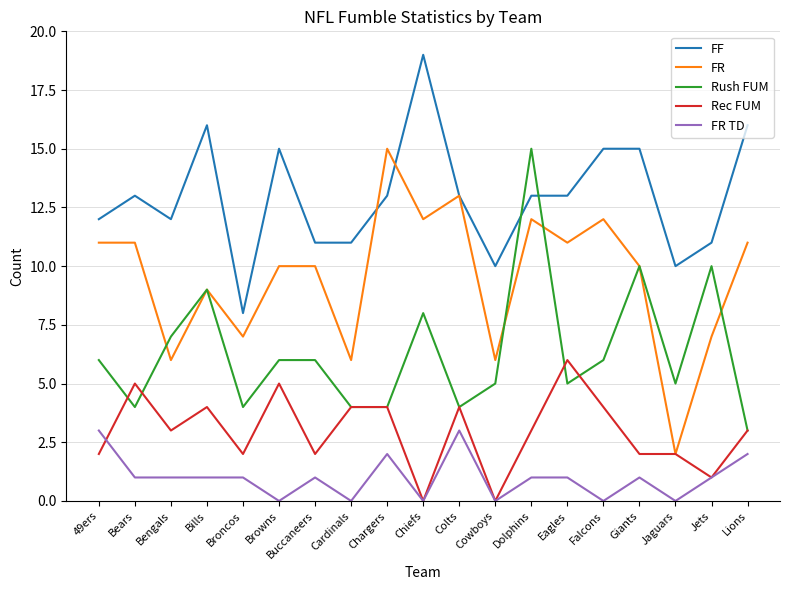

The value of Rush FUM at Chargers is 2. True or false?

False